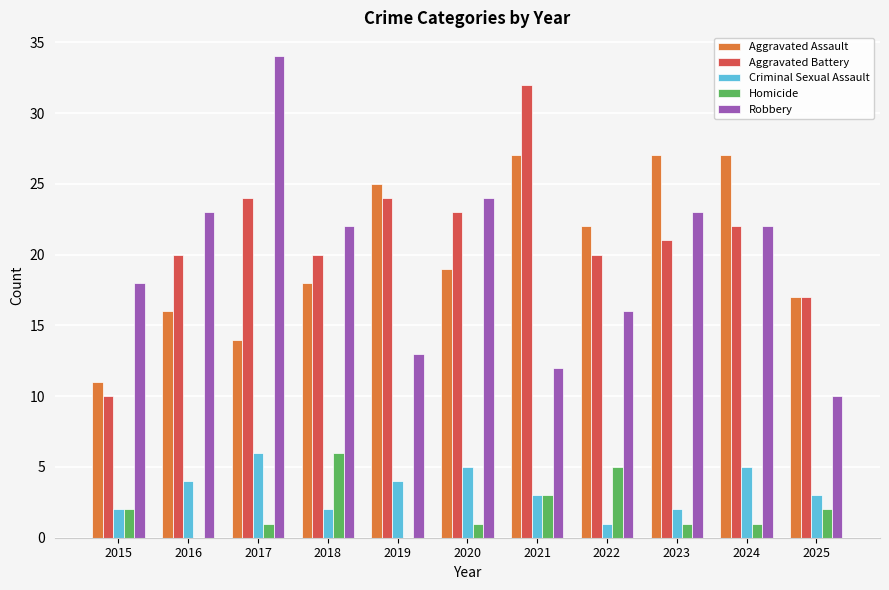

Reading left to right, what are all the values shown in this chart?

Aggravated Assault: 11	16	14	18	25	19	27	22	27	27	17
Aggravated Battery: 10	20	24	20	24	23	32	20	21	22	17
Criminal Sexual Assault: 2	4	6	2	4	5	3	1	2	5	3
Homicide: 2	0	1	6	0	1	3	5	1	1	2
Robbery: 18	23	34	22	13	24	12	16	23	22	10